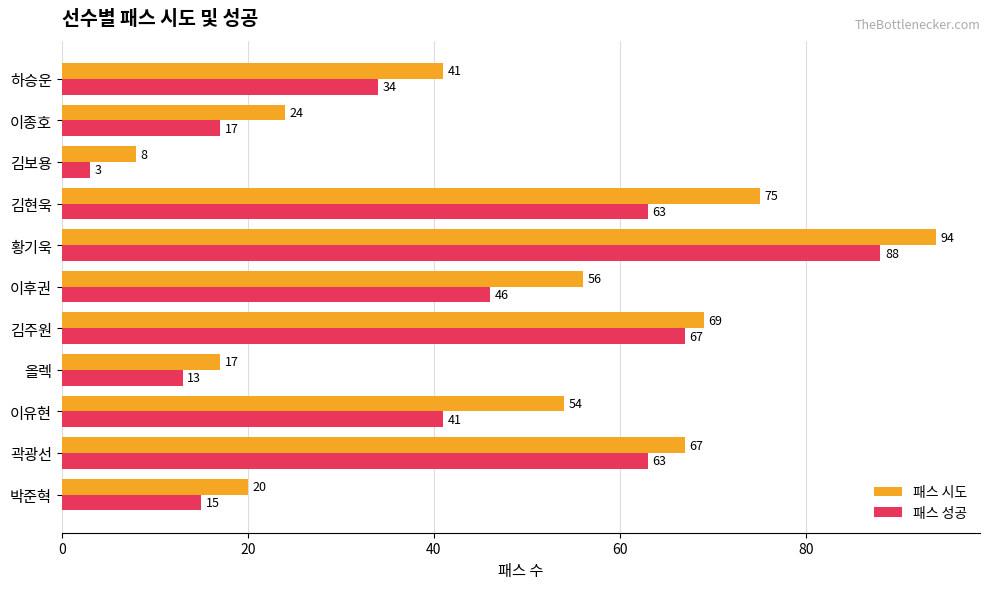

At which label does 패스 성공 reach its peak?

황기욱